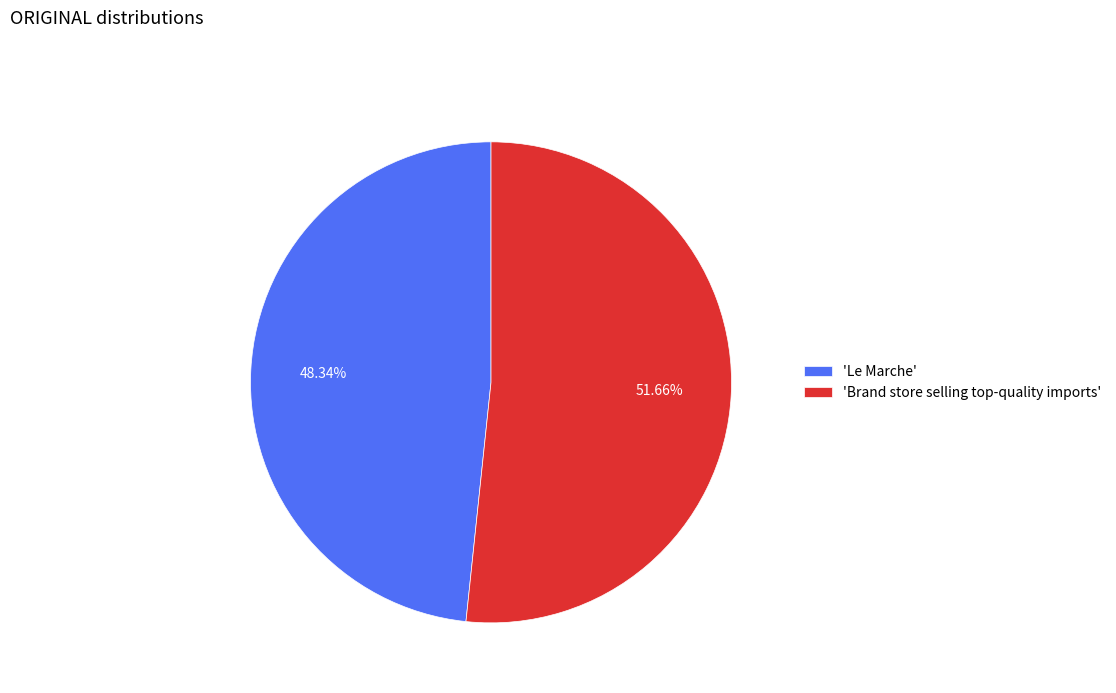

What is the smallest slice in the pie chart?

'Le Marche'